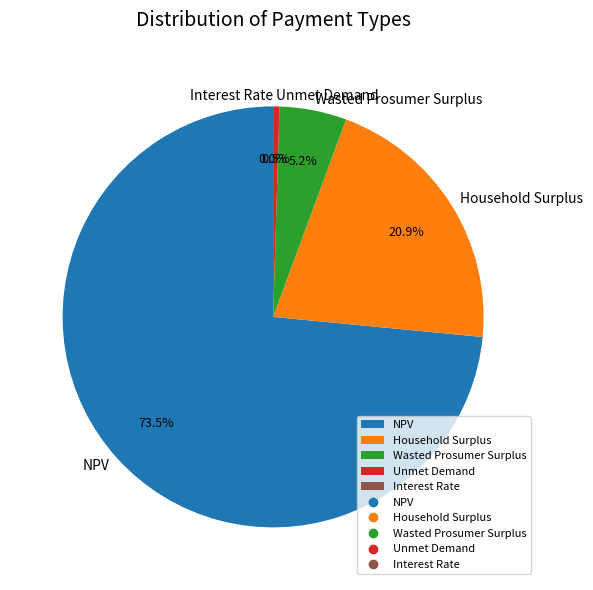

Does any single category account for the majority?

Yes